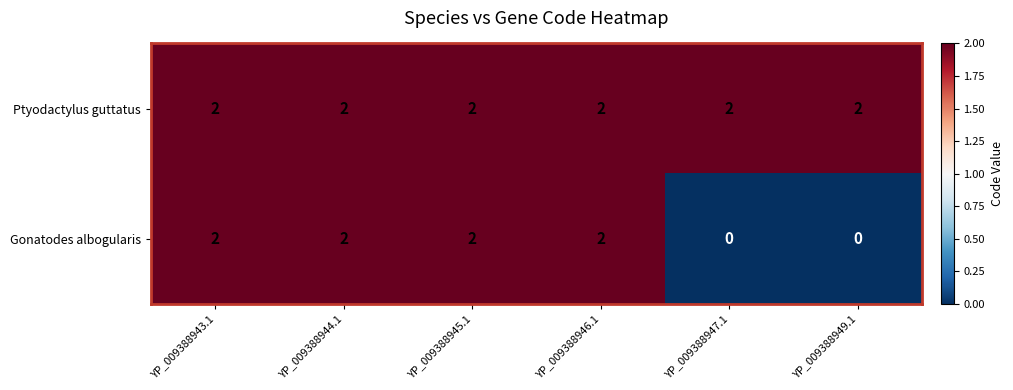

Which series has the widest spread of values?

Gonatodes albogularis